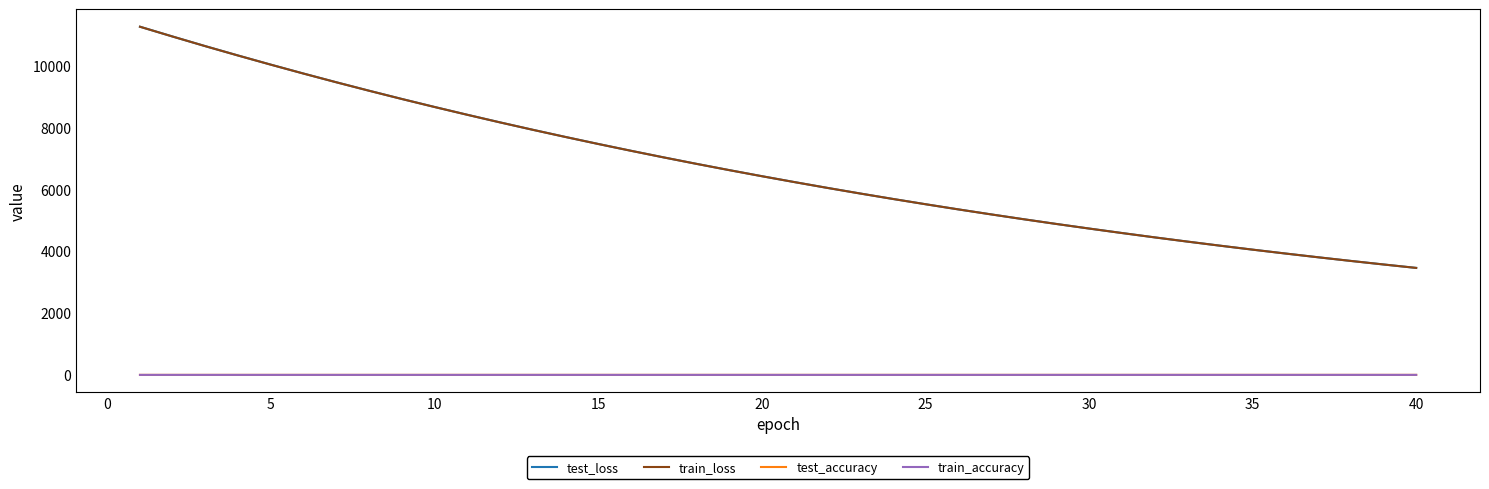

What is the highest value of the train_loss series?

11262.7